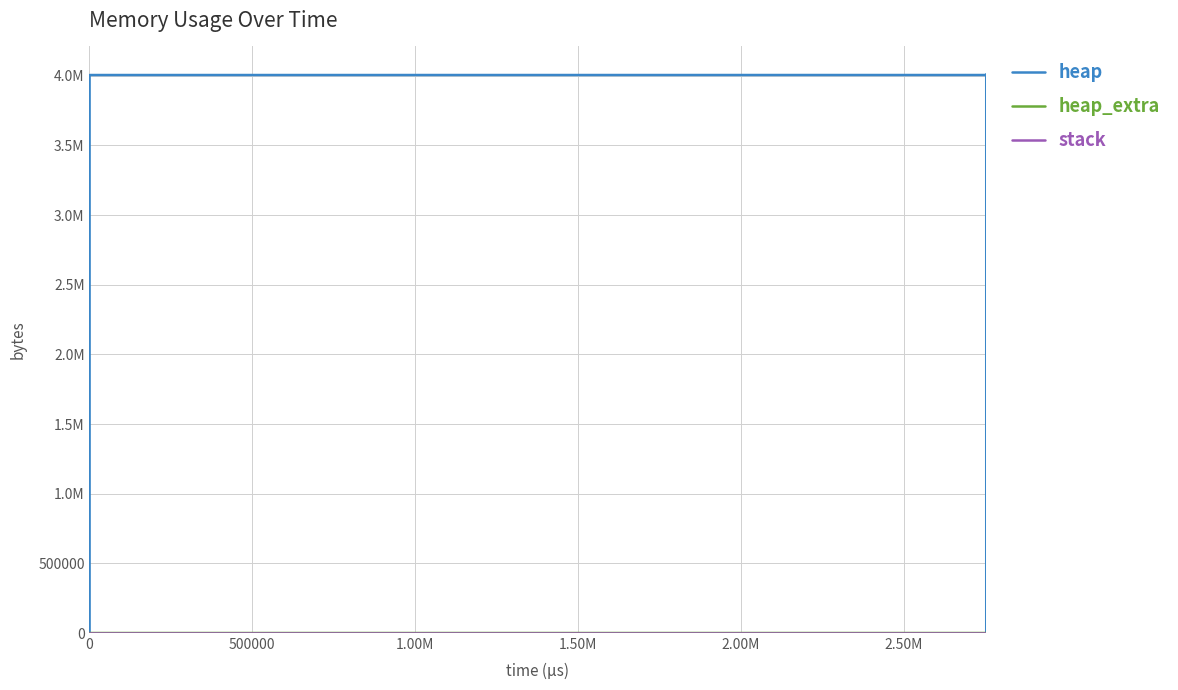

Which series has the widest spread of values?

heap